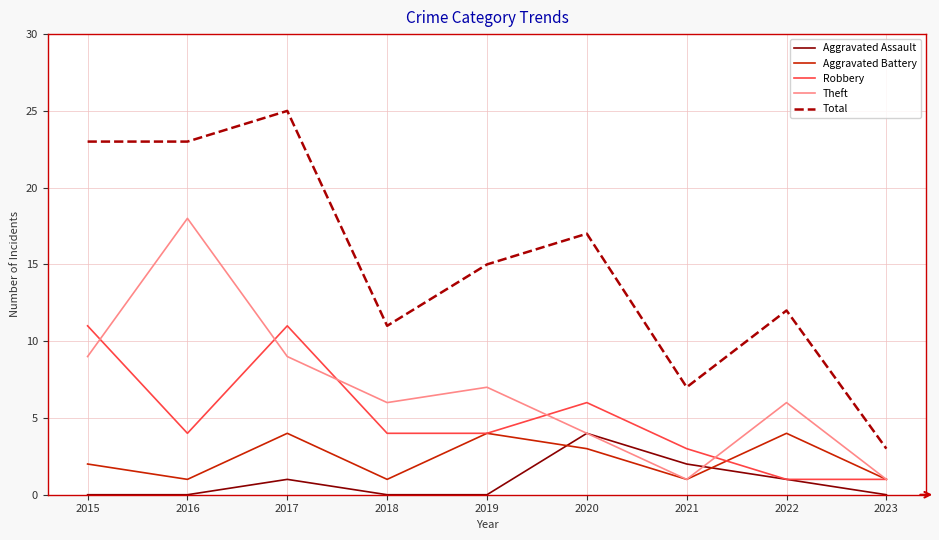

What are all the series names shown in the legend?

Aggravated Assault, Aggravated Battery, Robbery, Theft, Total